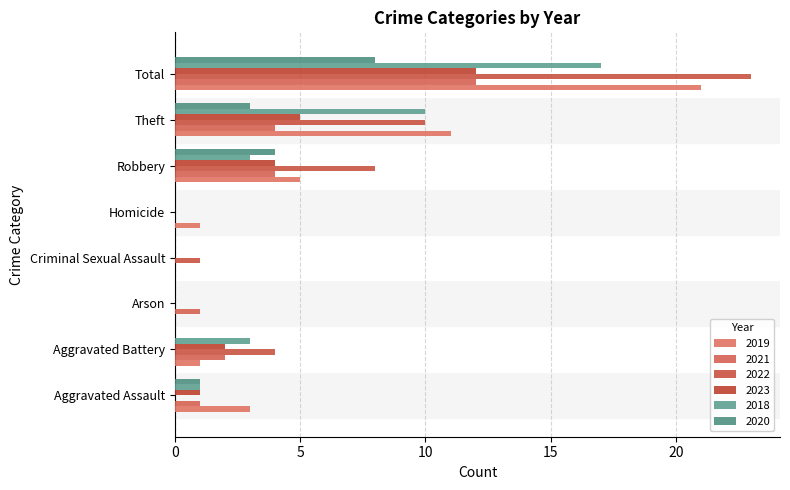

Which has a higher value, Aggravated Assault or Homicide?

Aggravated Assault